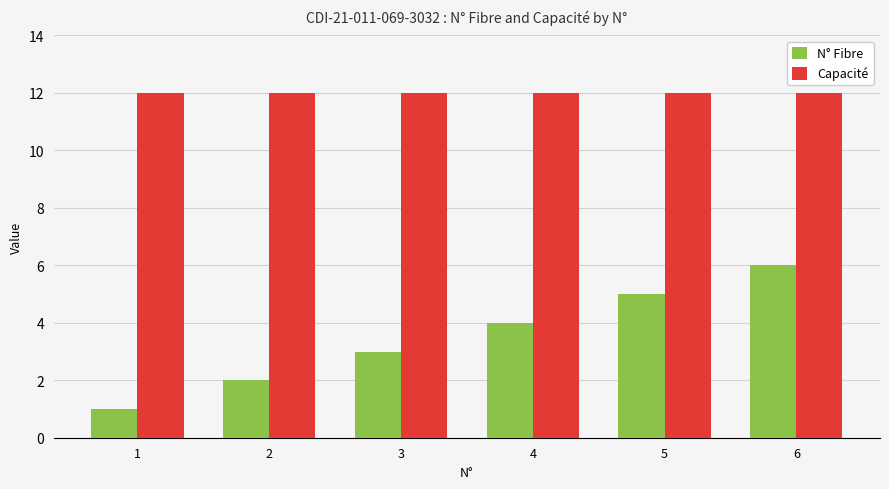

Count the number of categories in the chart.

6